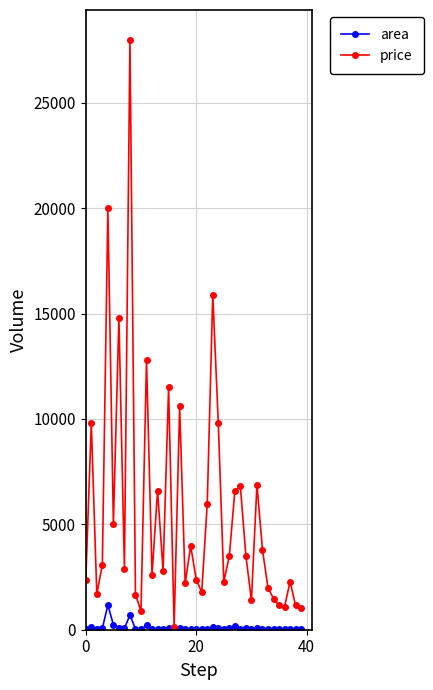

How many lines are shown in the chart?

2